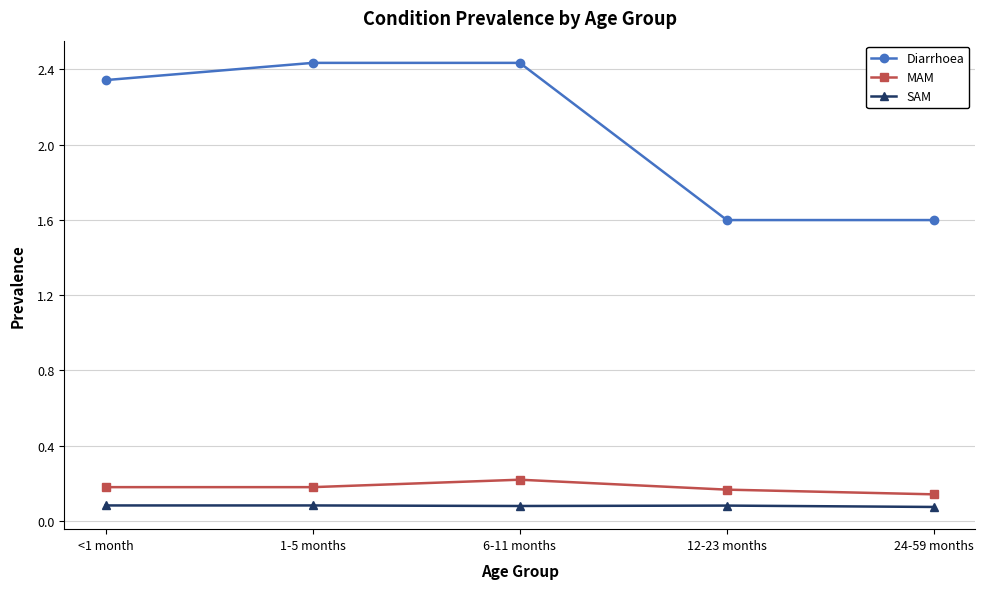

True or false: Diarrhoea has more than 1 interior local peaks.

False